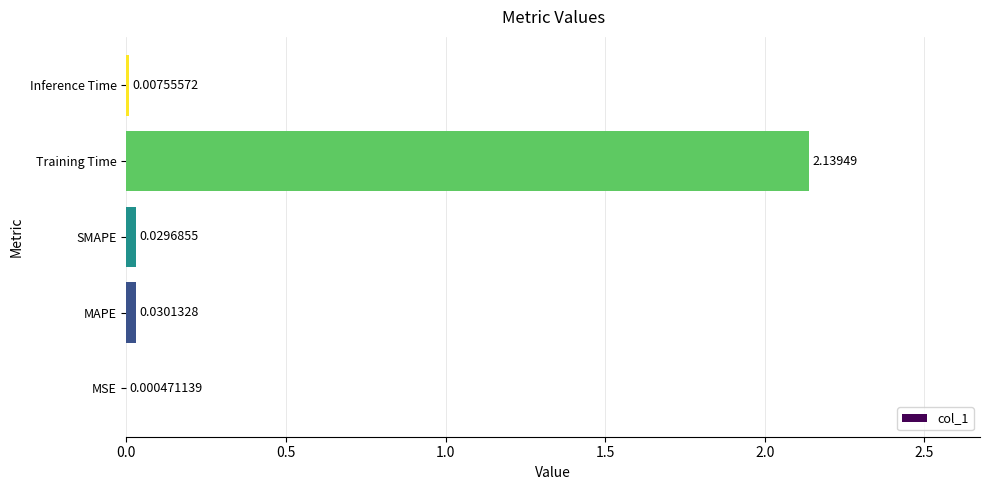

What is the change in value from SMAPE to Training Time?

+2.1